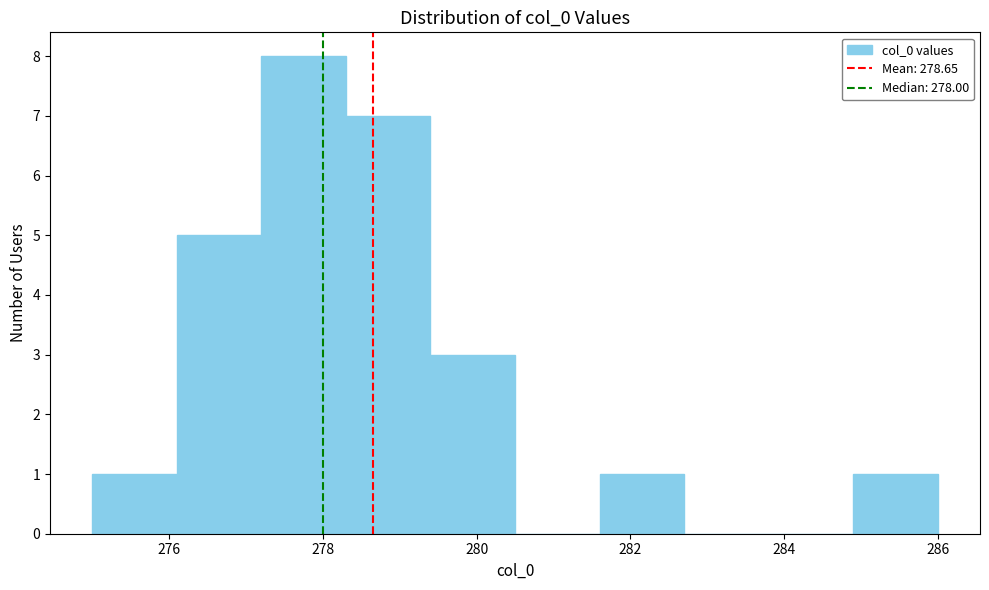

Which range on the x-axis has the tallest bar?

277.2 to 278.3